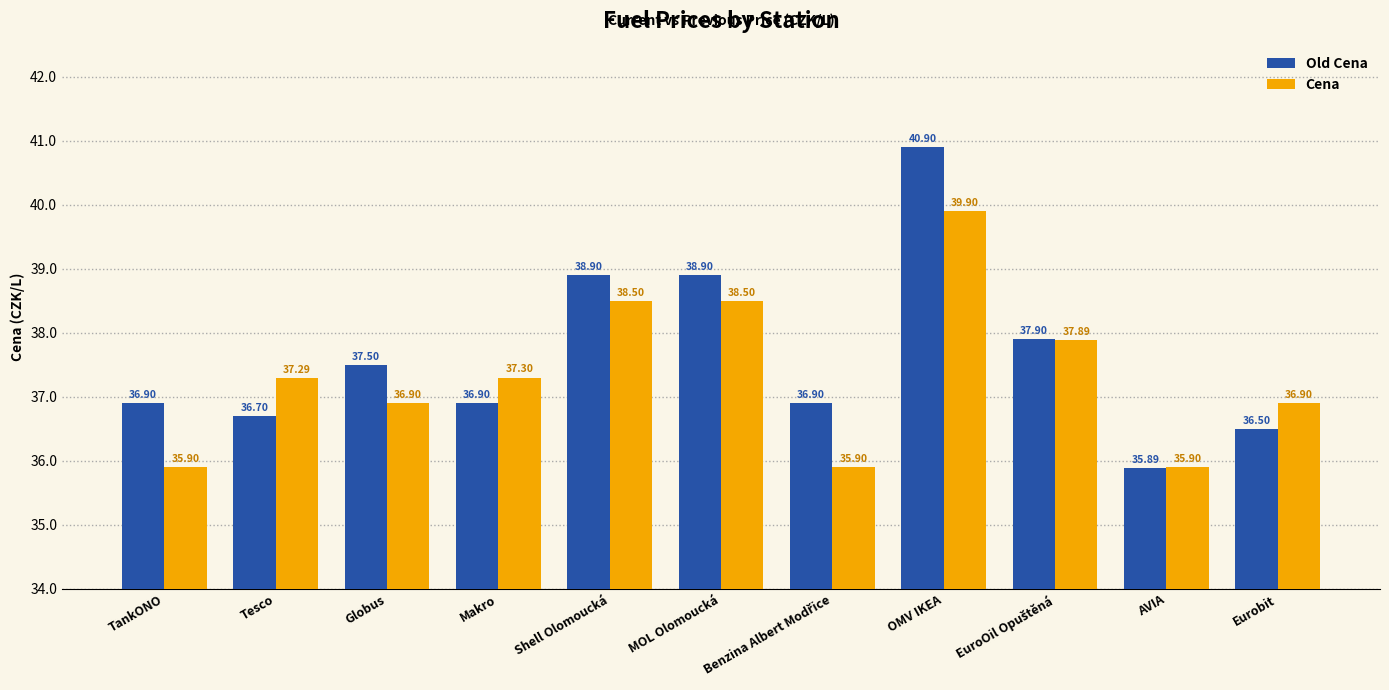

List the series in order of their overall mean, lowest first.

Cena, Old Cena